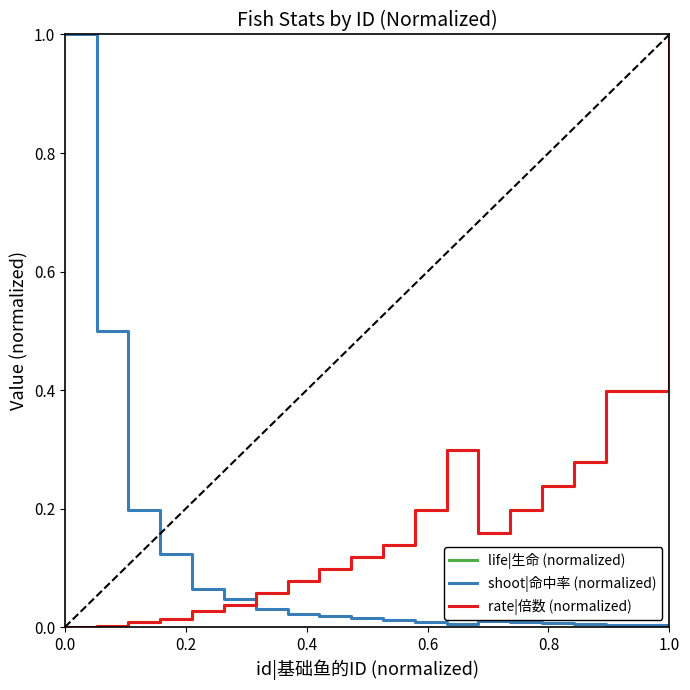

Is this an area chart (filled region under the line)?

No